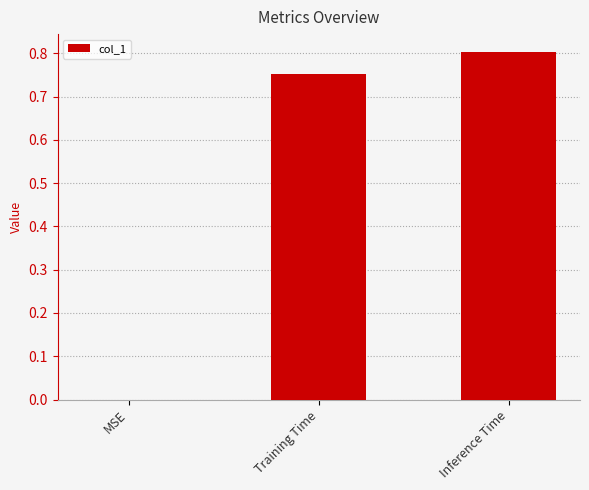

True or false: the data shows 0.8 at Training Time.

True